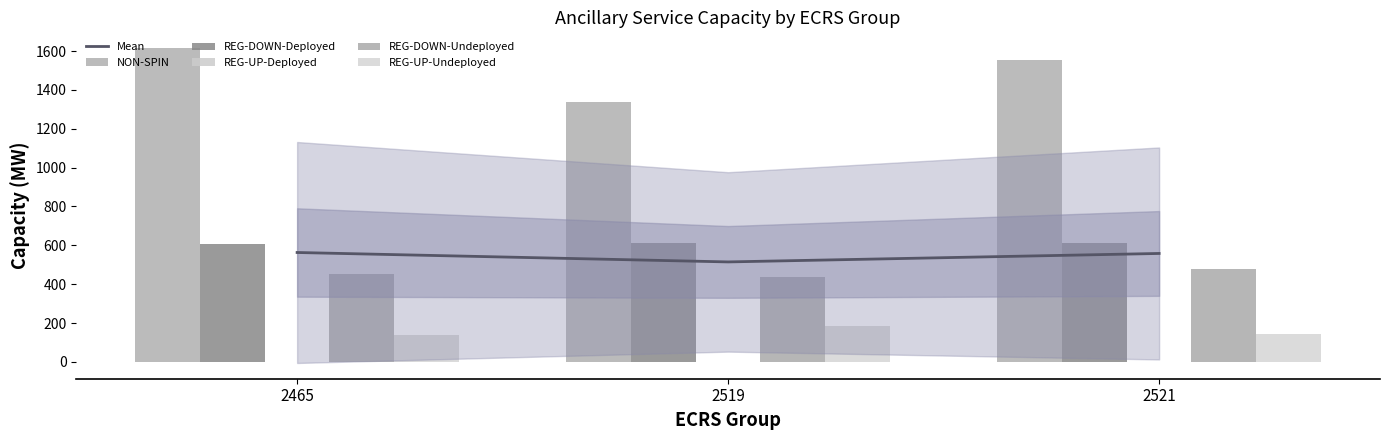

The REG-DOWN-Deployed series shows 366.6 at 2465. True or false?

False